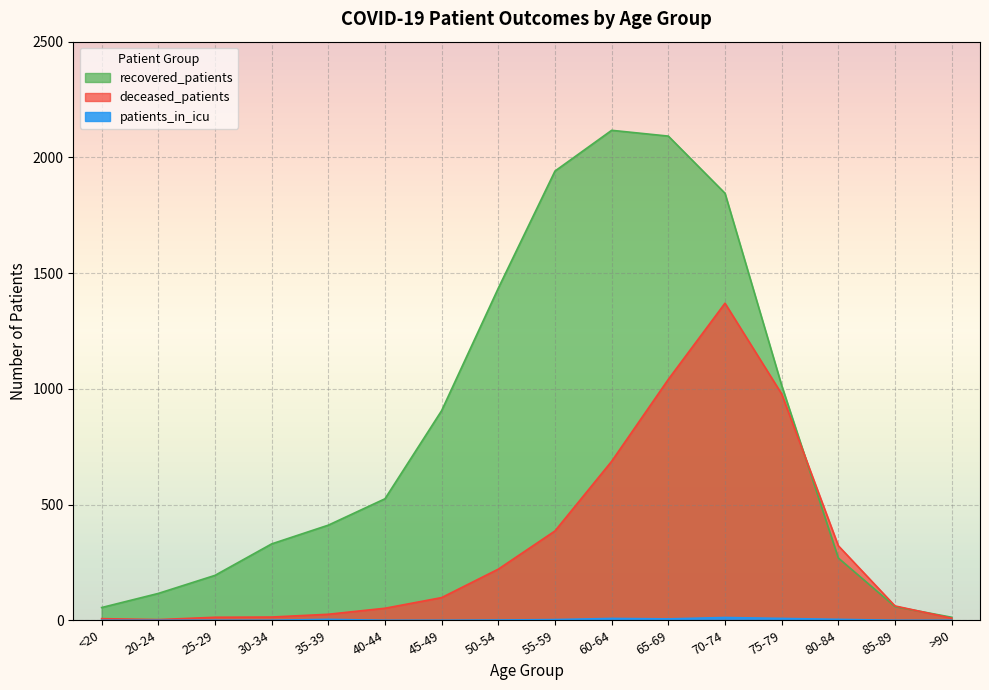

What is the average value of the patients_in_icu series?

3